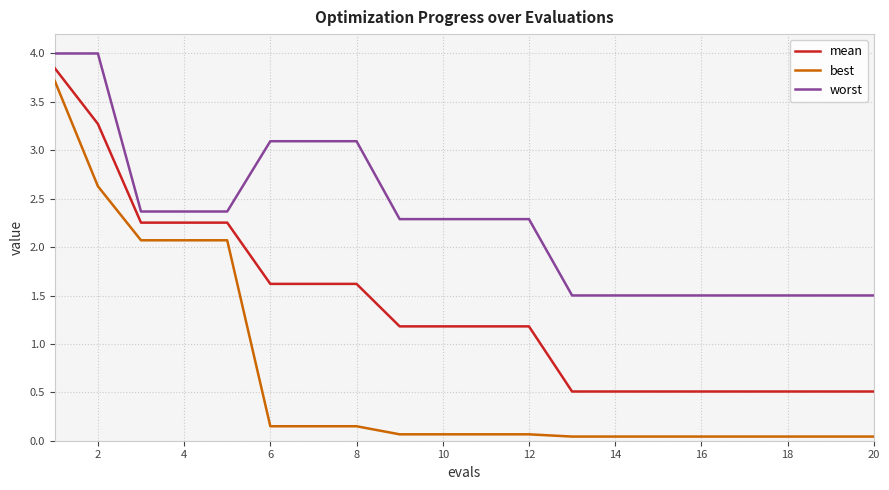

Which series has the widest spread of values?

best